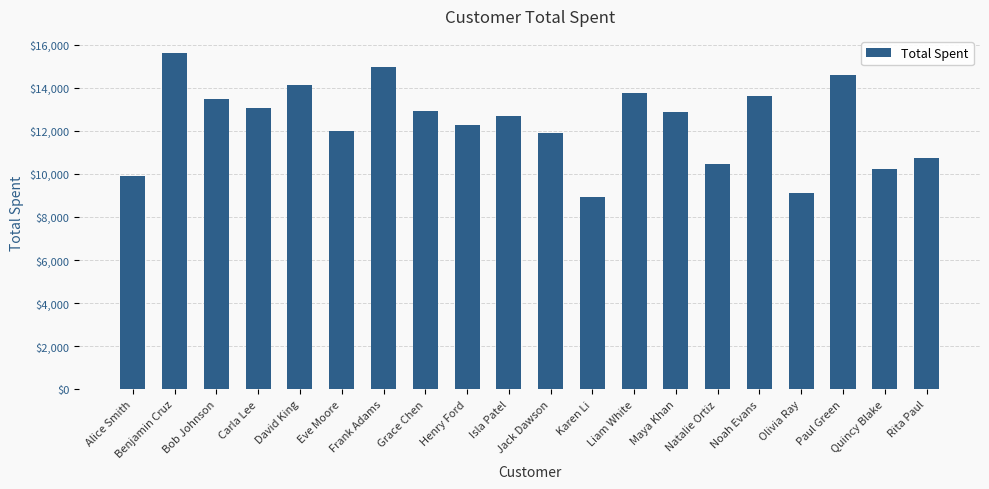

Does the chart contain stacked bars?

No